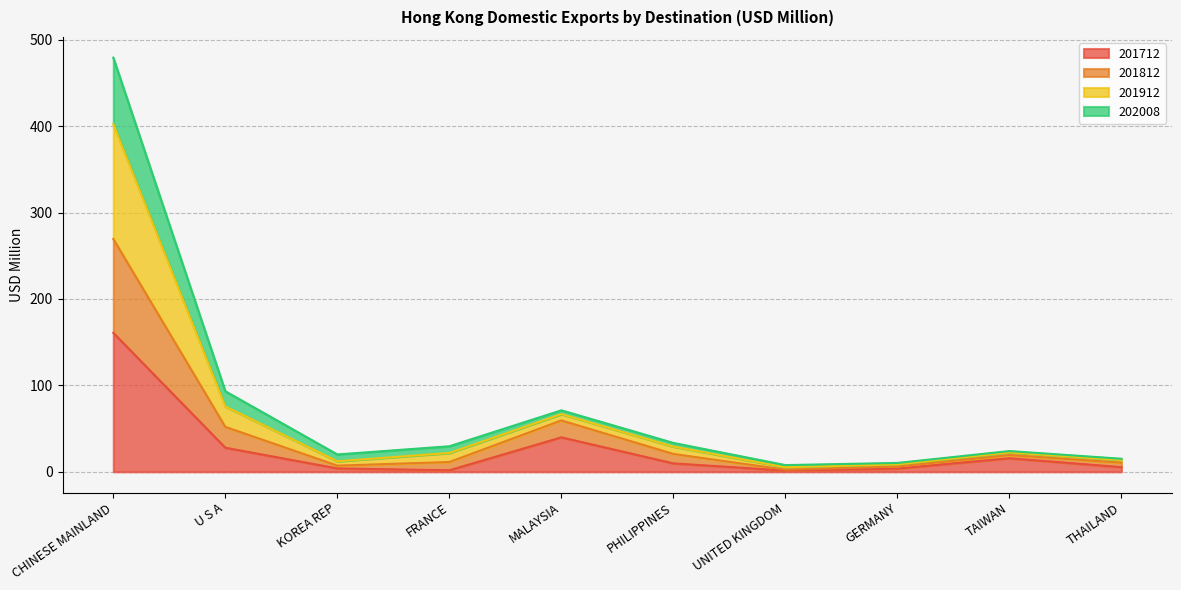

How many lines are shown in the chart?

4